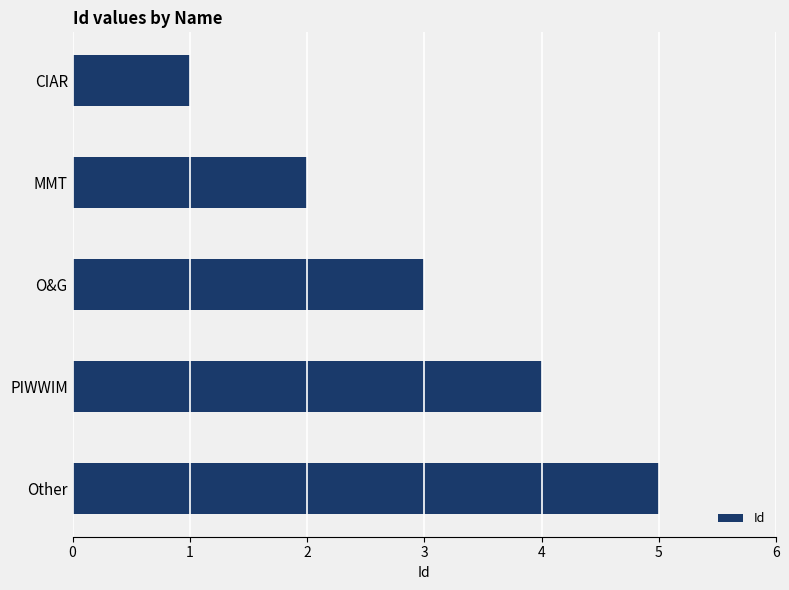

What position from the top is MMT?

2